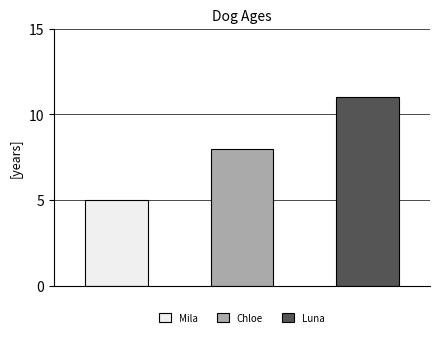

Rank the categories by value from highest to lowest.

Luna, Chloe, Mila